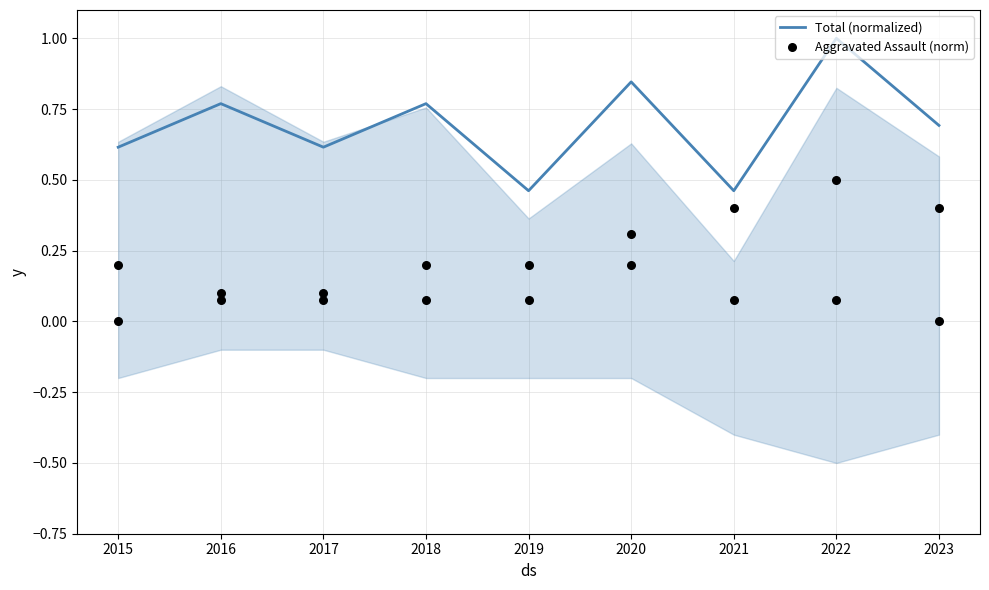

What are all the series names shown in the legend?

Total (normalized), Aggravated Assault (norm)